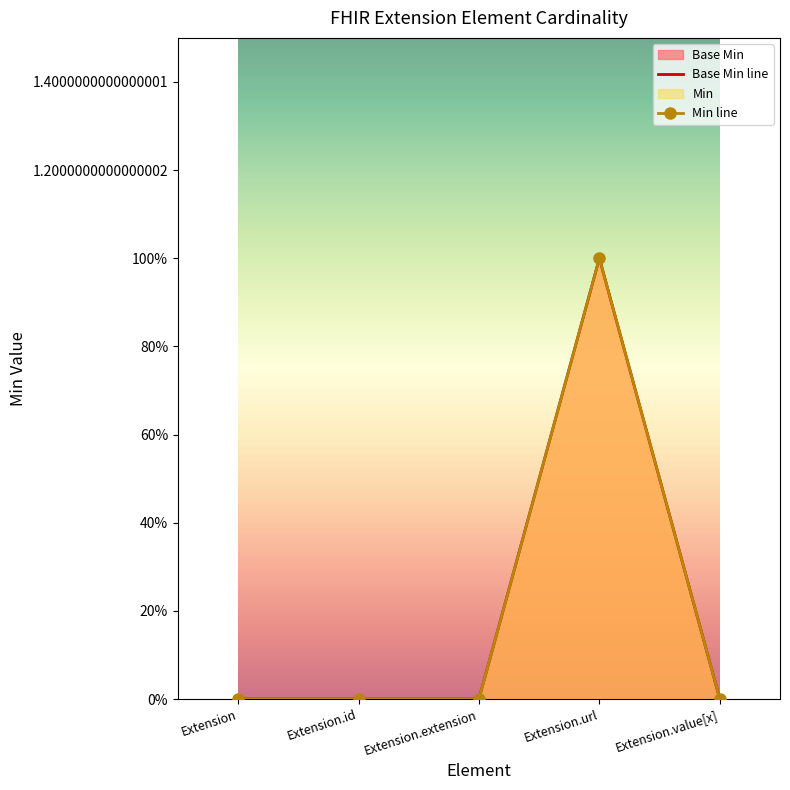

The value of Base Min at Extension.value[x] is 0. True or false?

True